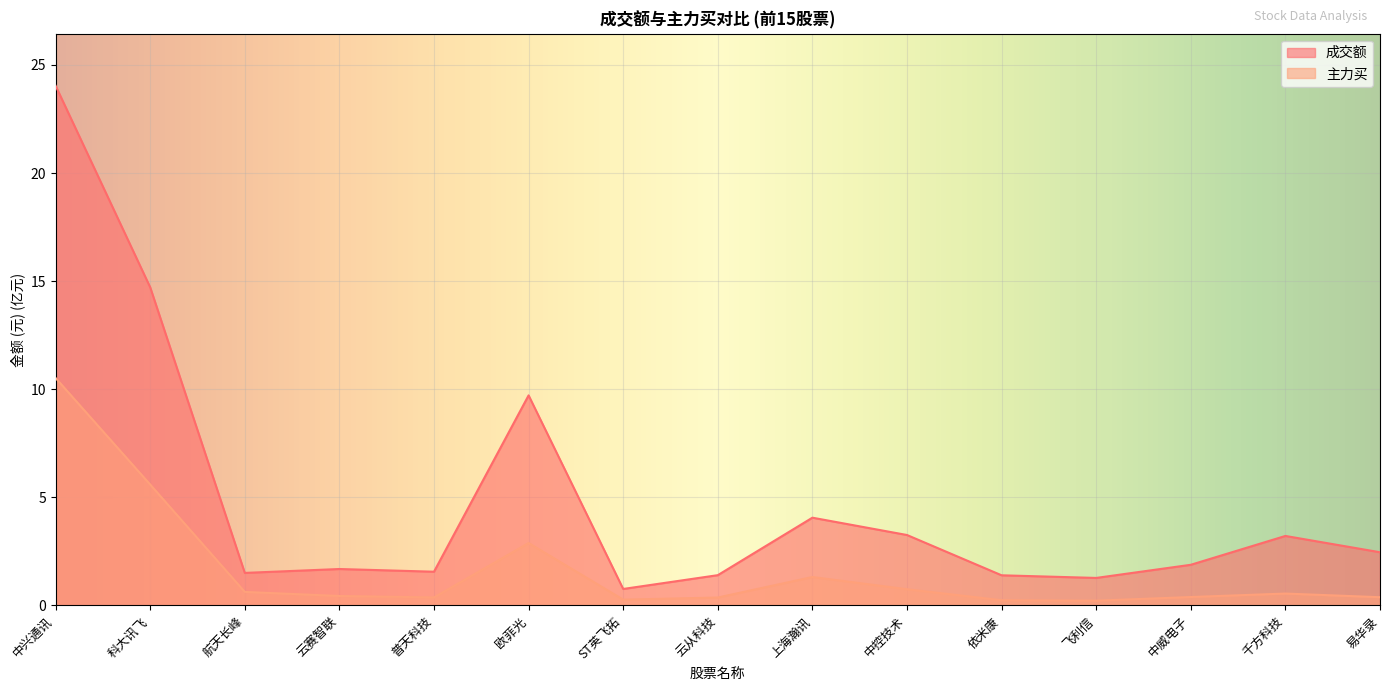

What is the label of the 8th point from the left?

云从科技